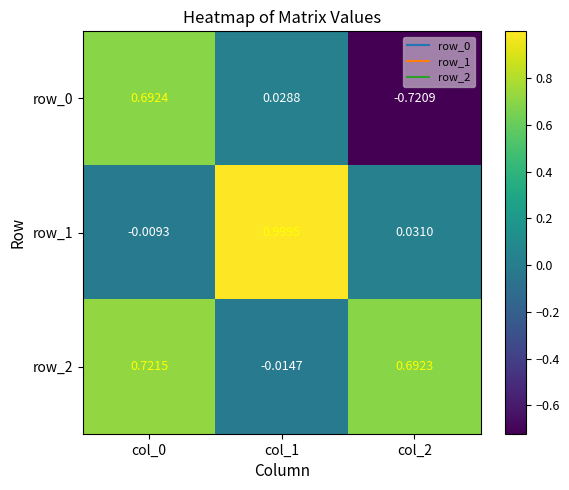

How many values in the row_1 series exceed 0?

2